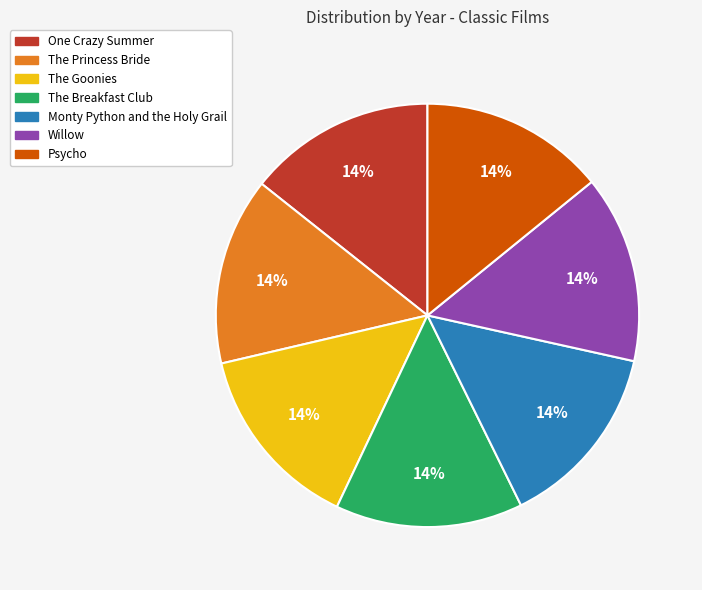

Is the sum of Monty Python and the Holy Grail and Willow greater than half?

No